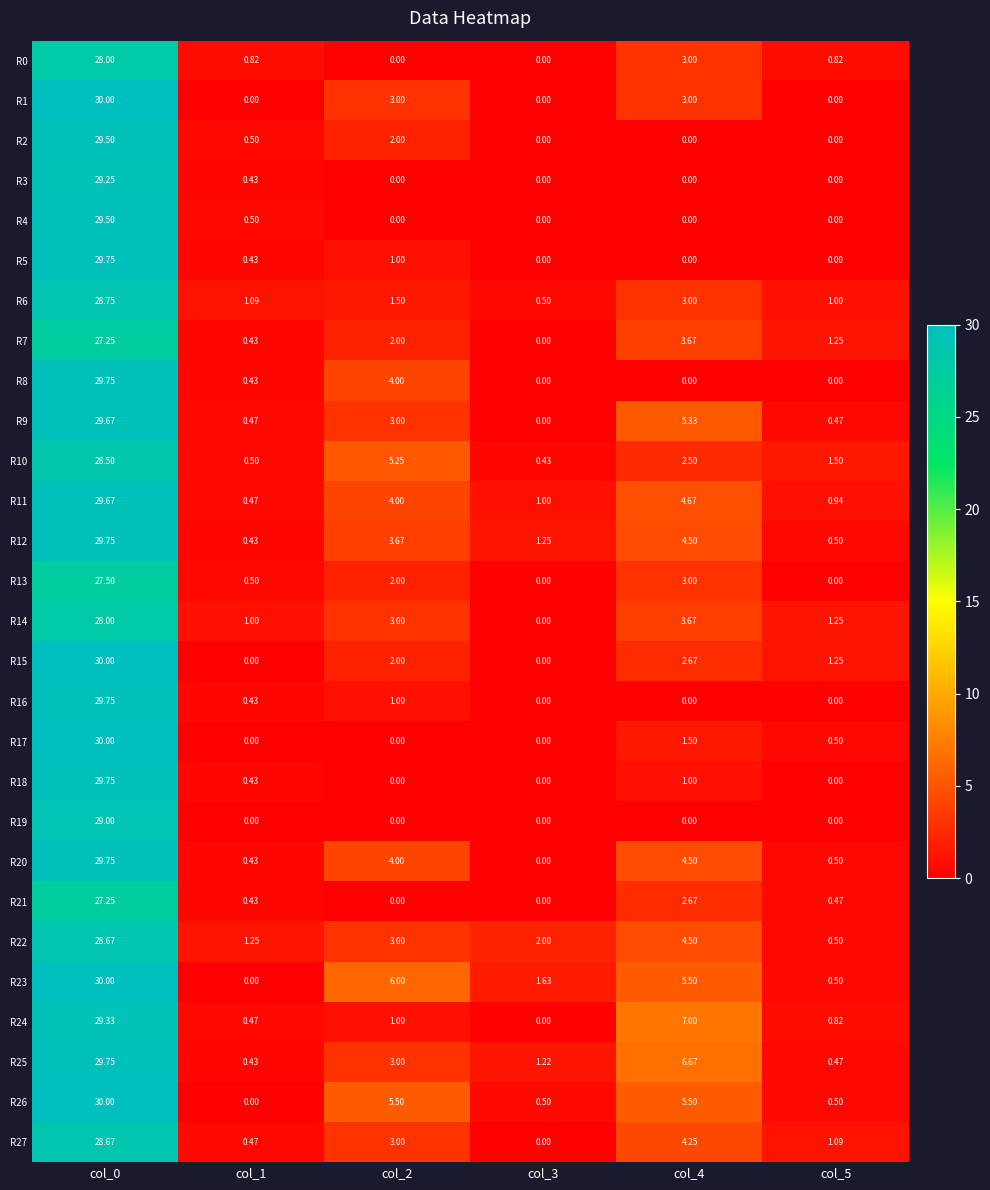

Is the value of R23 at col_5 greater than the value of R17 at col_4?

No